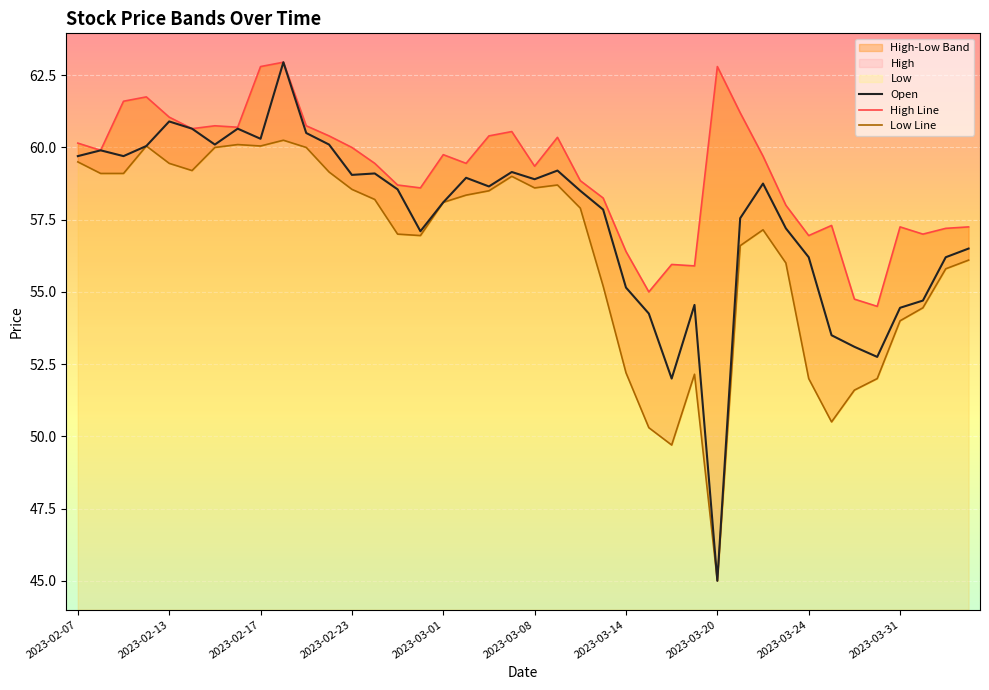

Between 2023-02-14 and 2023-02-07, which is larger?

2023-02-14